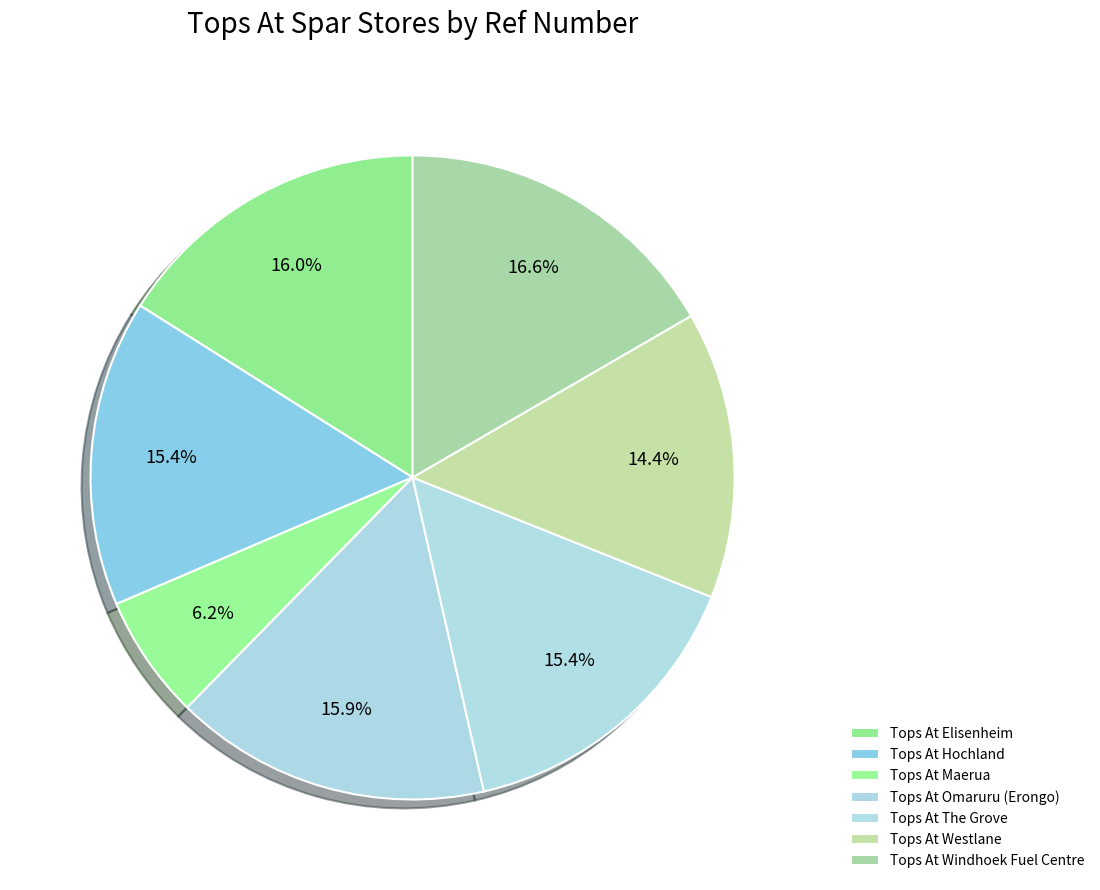

Rank the categories by value from highest to lowest.

Tops At Windhoek Fuel Centre, Tops At Elisenheim, Tops At Omaruru (Erongo), Tops At The Grove, Tops At Hochland, Tops At Westlane, Tops At Maerua